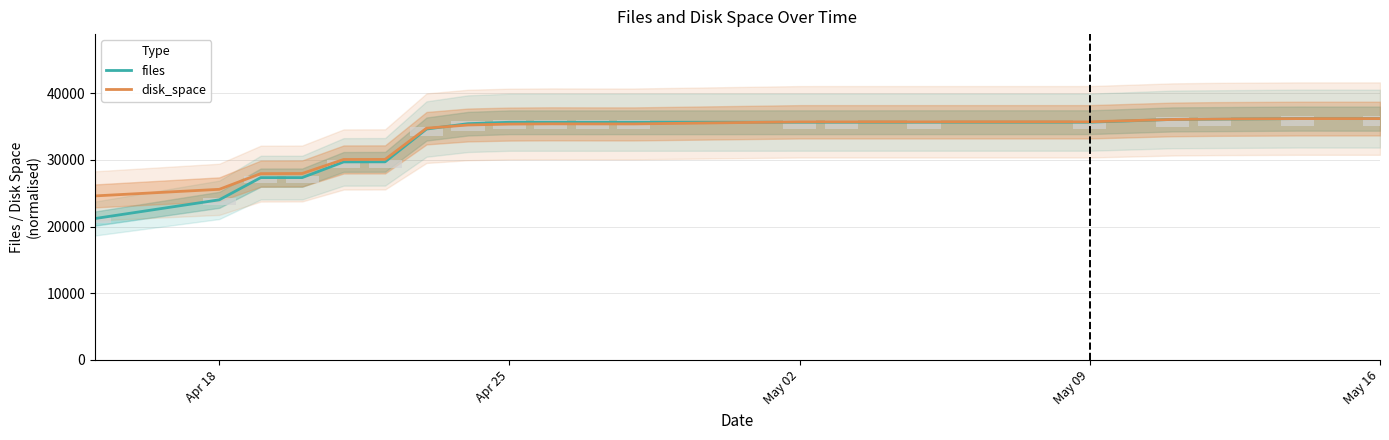

What is the sum of the files values at May 02 and May 16?

71863.0